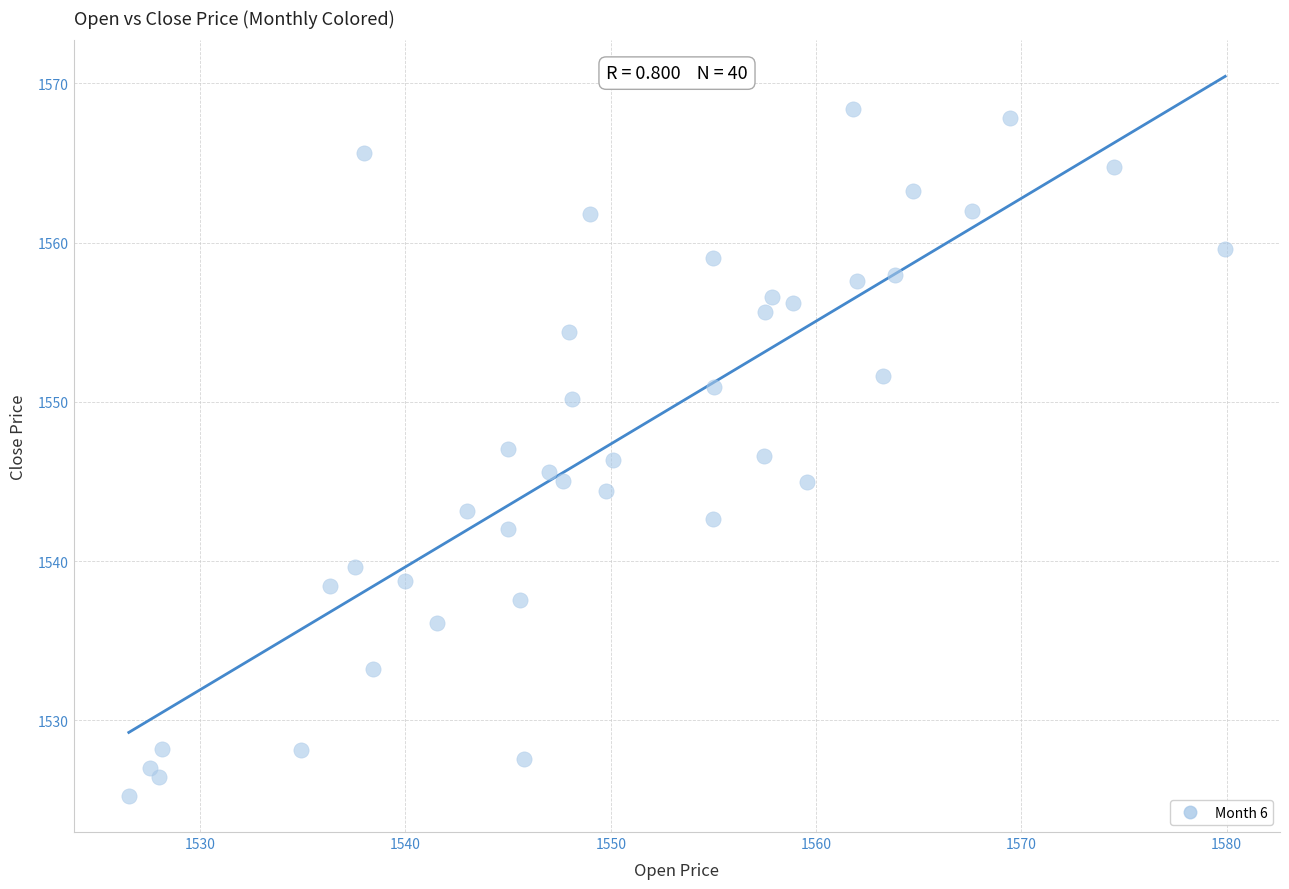

What is the range of X values (max minus min)?

53.4